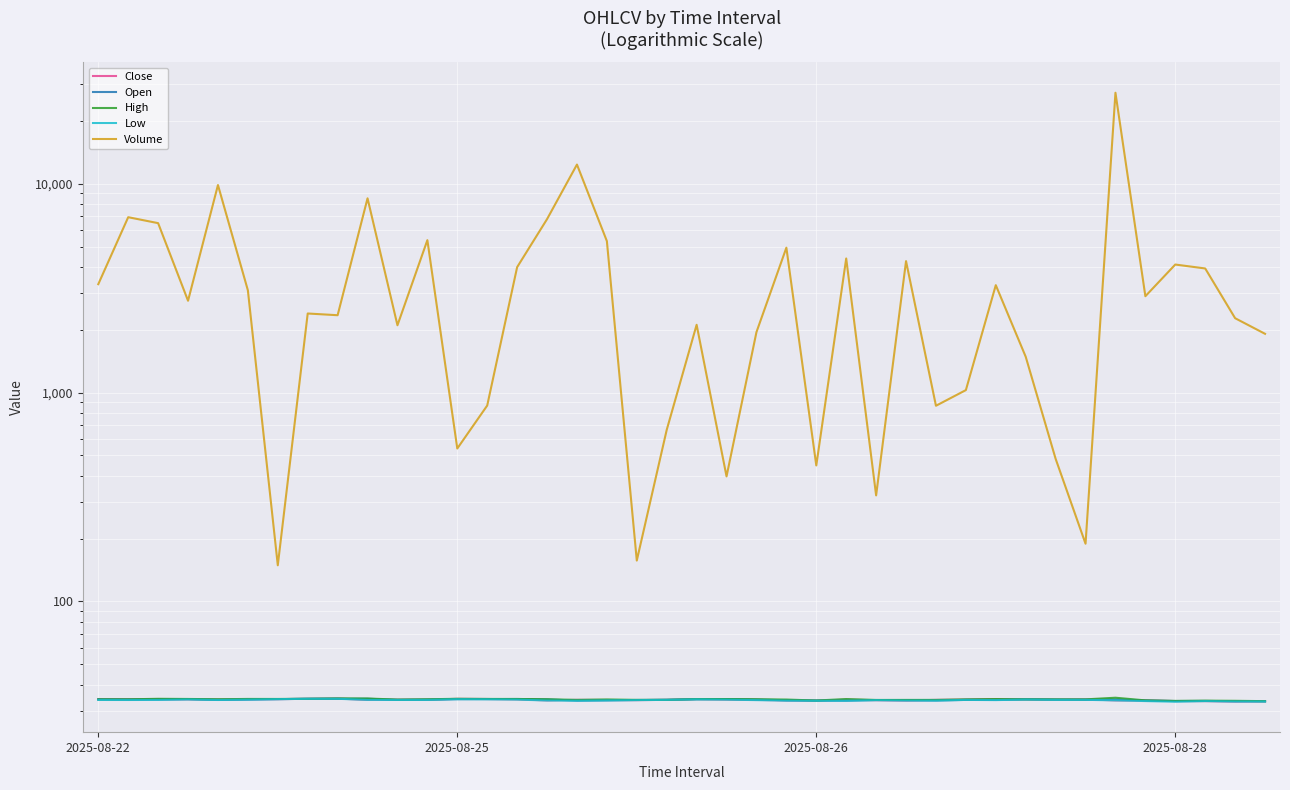

What is the maximum value for Low?

34.2